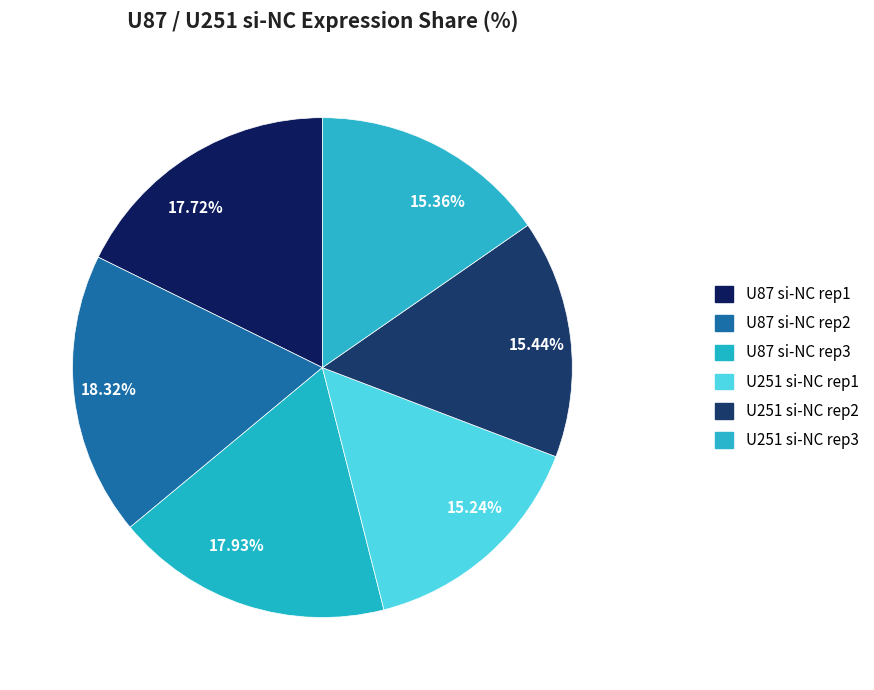

What is the ratio of the value at 17.72% to the value at 15.36%?

1.2